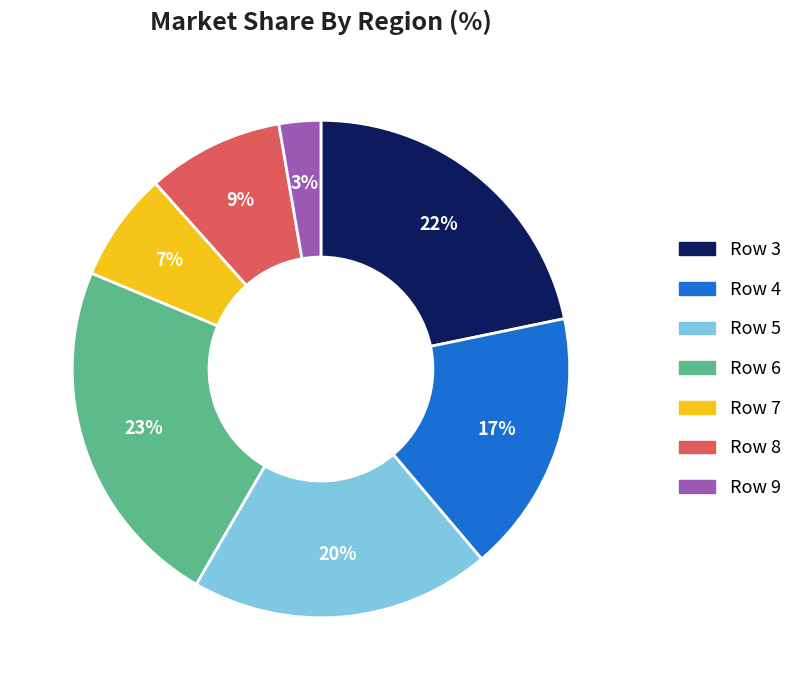

To the nearest percent, what is the average slice percentage?

14%